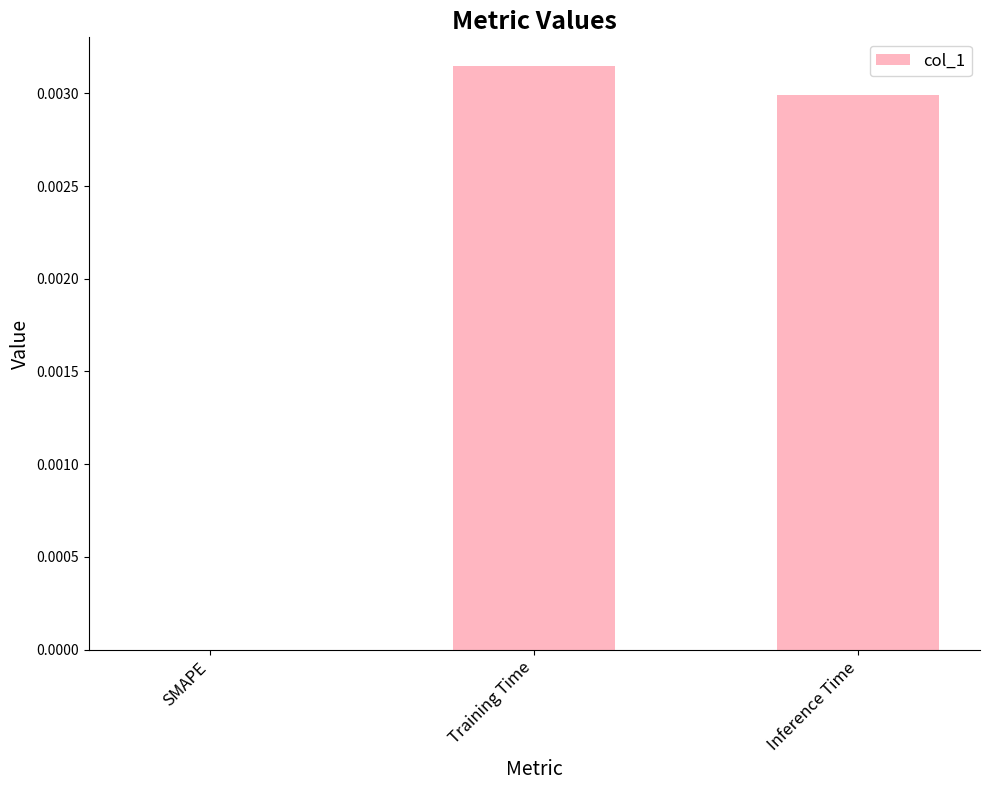

At which category does the chart reach its peak across all series?

Training Time